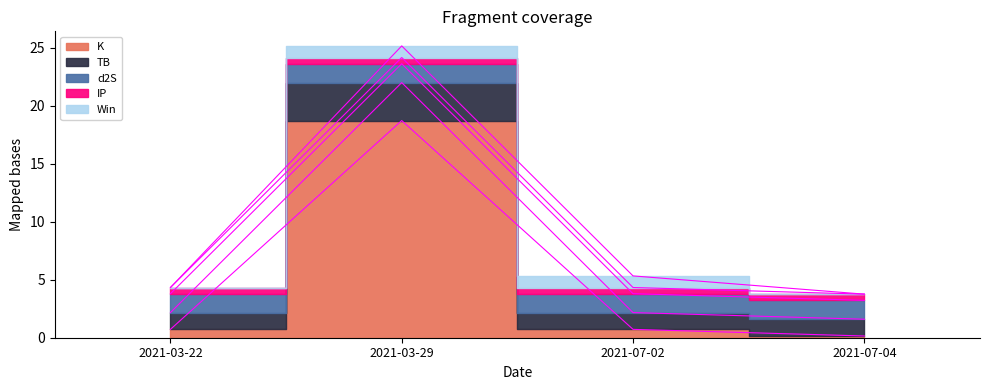

Between 2021-03-22 and 2021-03-29, which series saw the biggest shift?

K